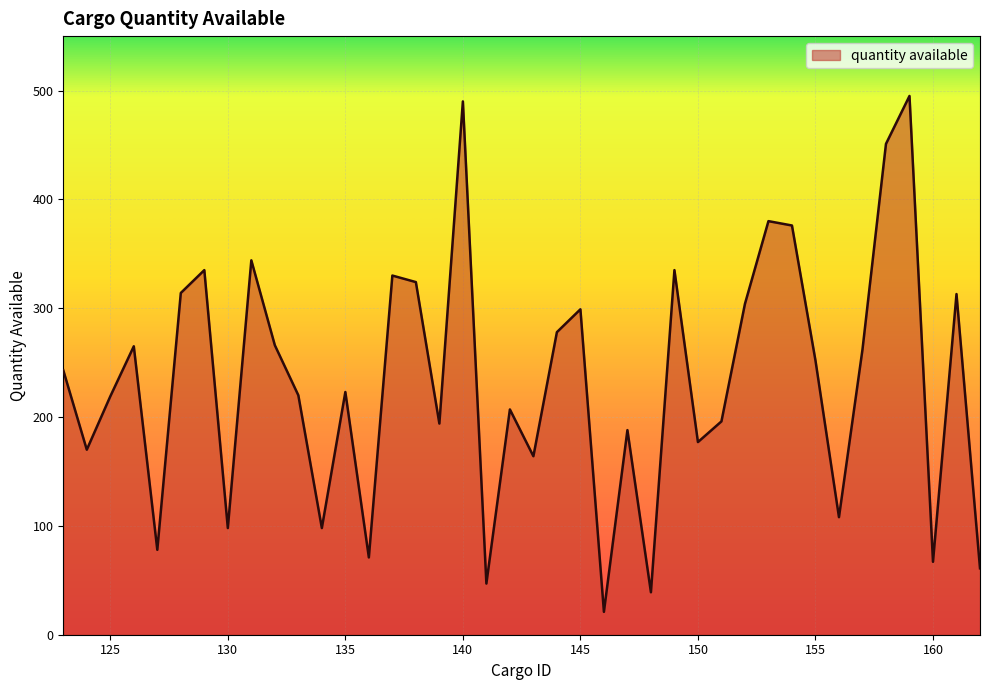

What is the minimum value shown in the chart?

21